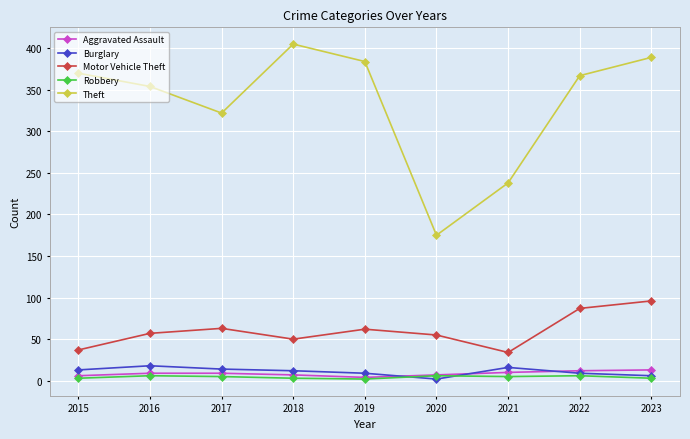

What is the average value of the Motor Vehicle Theft series?

60